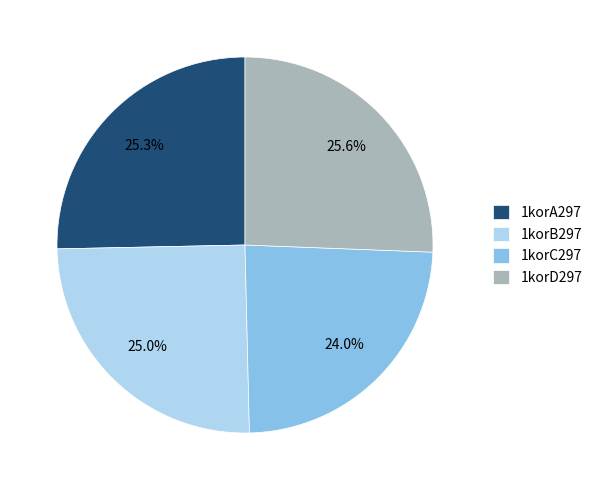

Is there any slice that represents more than half of the pie?

No